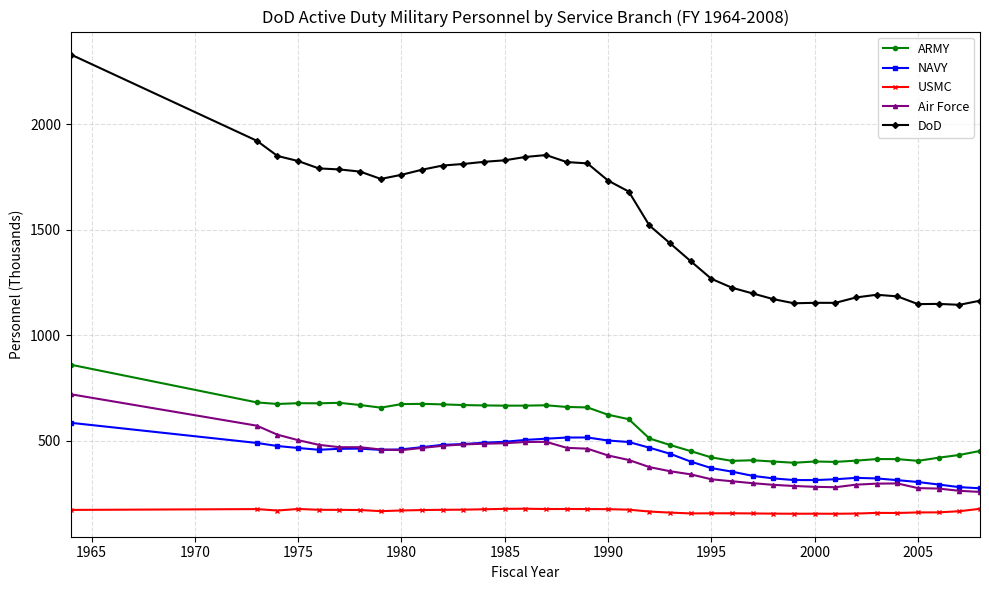

What is the greatest value displayed?

2329.4